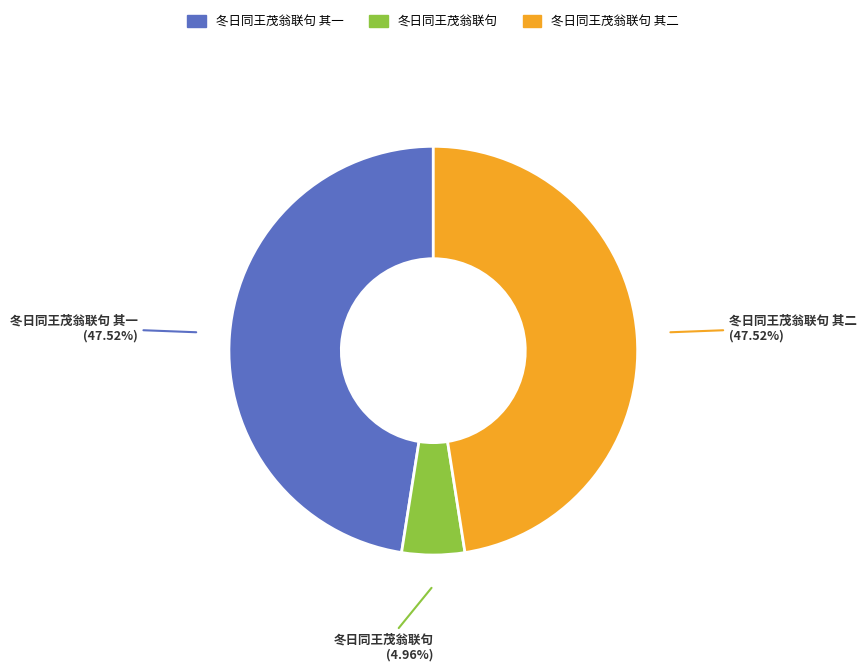

Which category has the smallest portion of the pie?

冬日同王茂翁联句